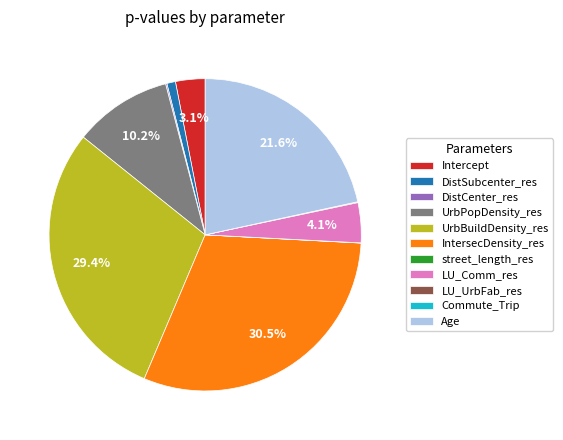

Do Age and UrbPopDensity_res together represent more than half of the pie?

No